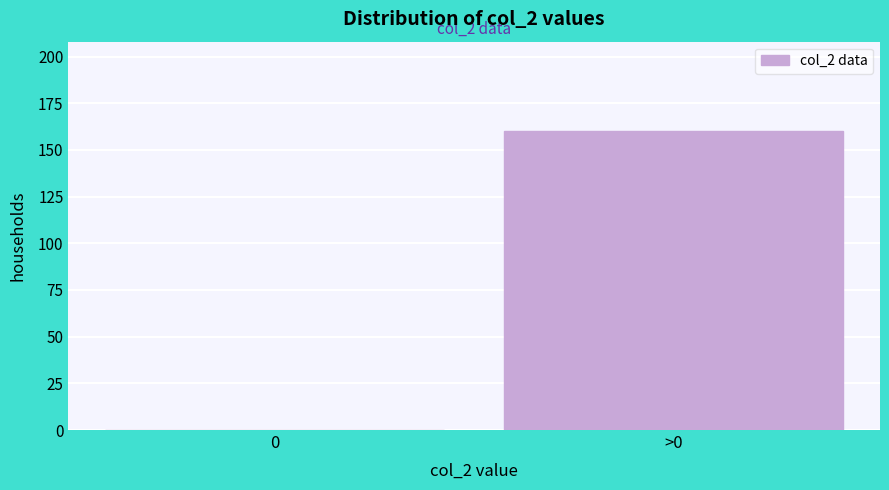

Reading left to right, transcribe all the data shown in this chart.

0=0	>0=160